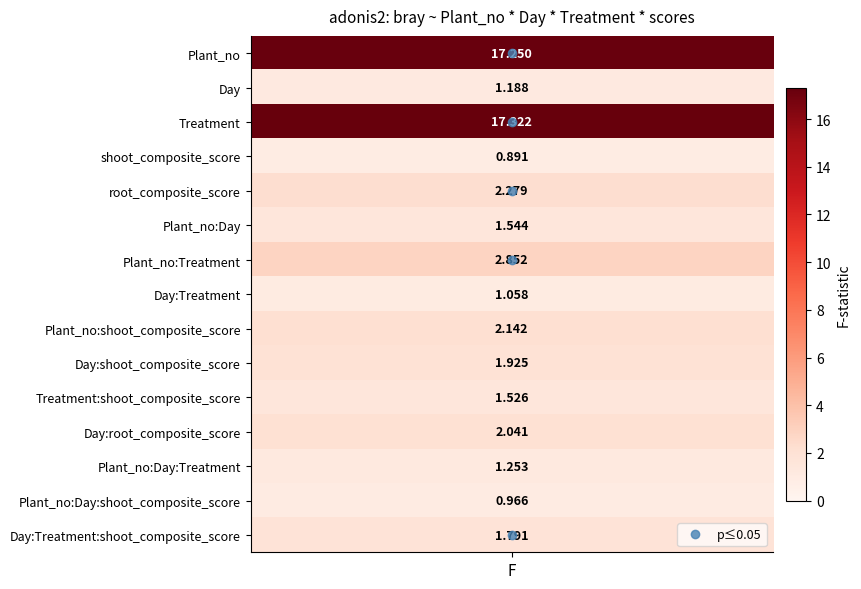

Which series has the largest total across all categories?

Treatment